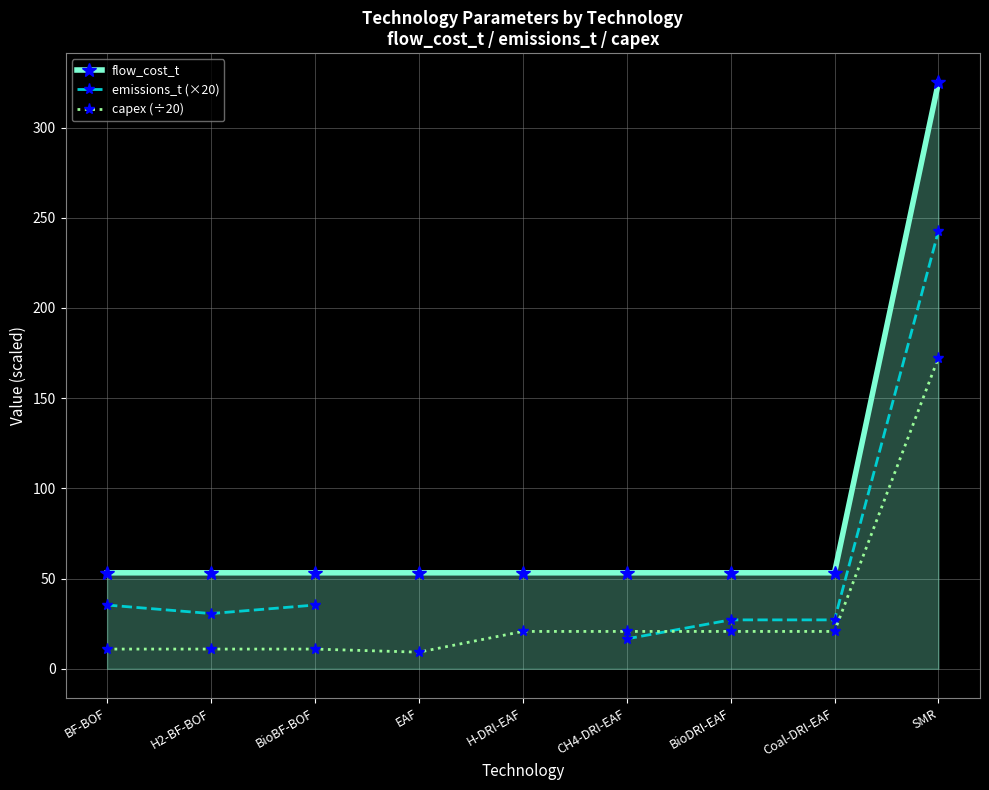

True or false: capex (÷20) and flow_cost_t cross at least once.

False